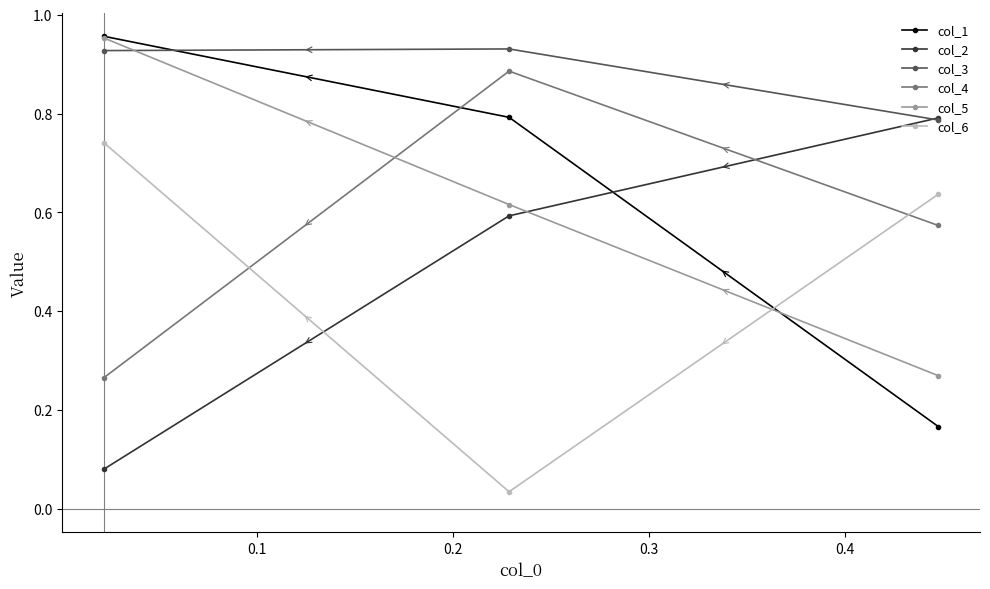

Which series has the largest total across all categories?

col_3